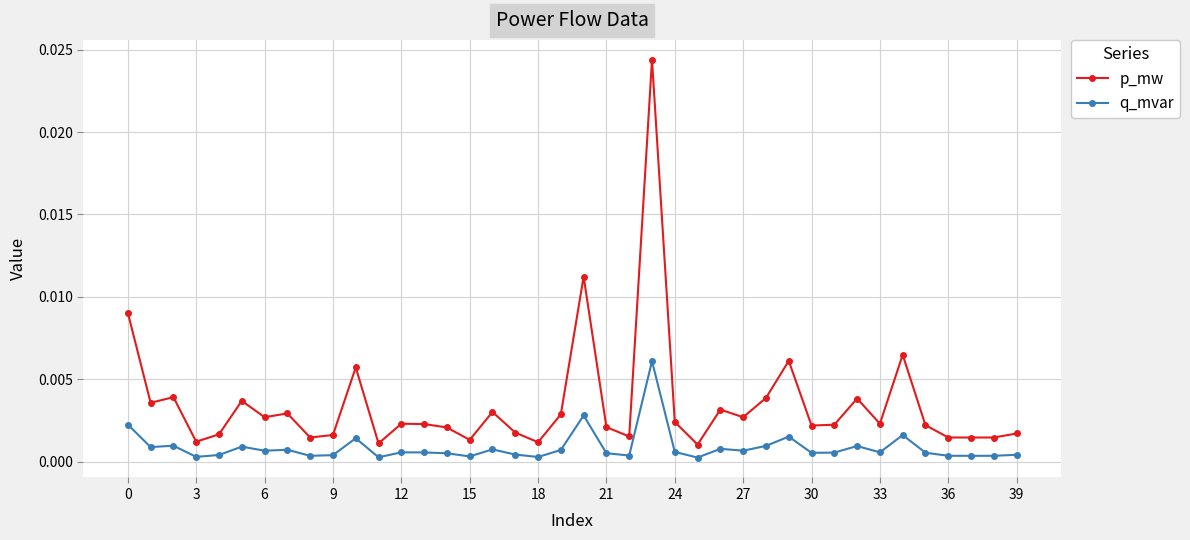

True or false: p_mw has more than 0 interior local peaks.

True